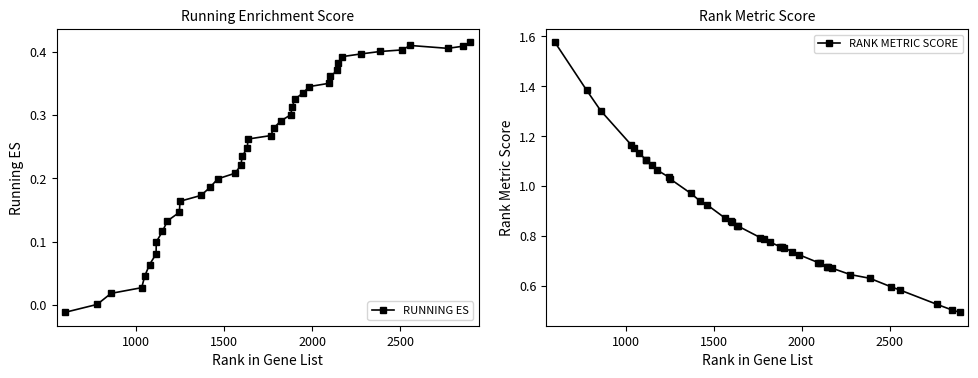

Which series has the widest spread of values?

RANK METRIC SCORE